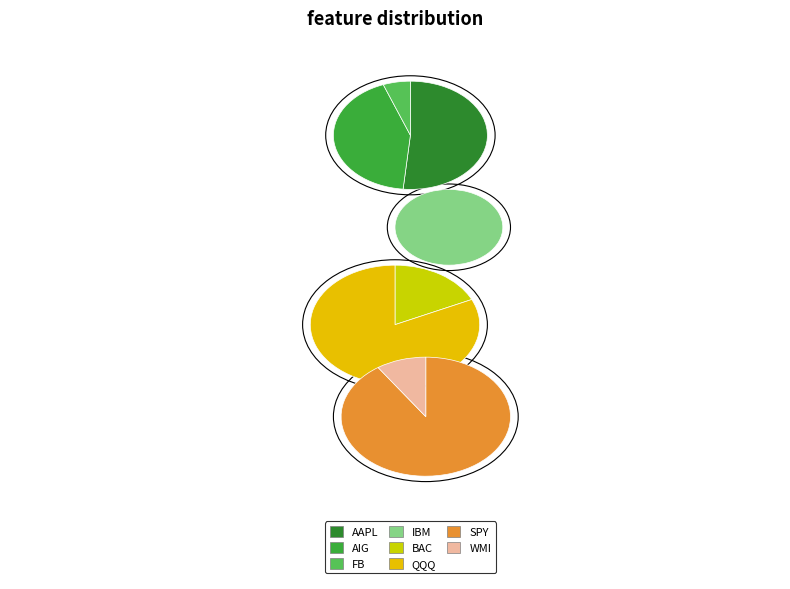

Between AIG and BAC, which is larger?

AIG